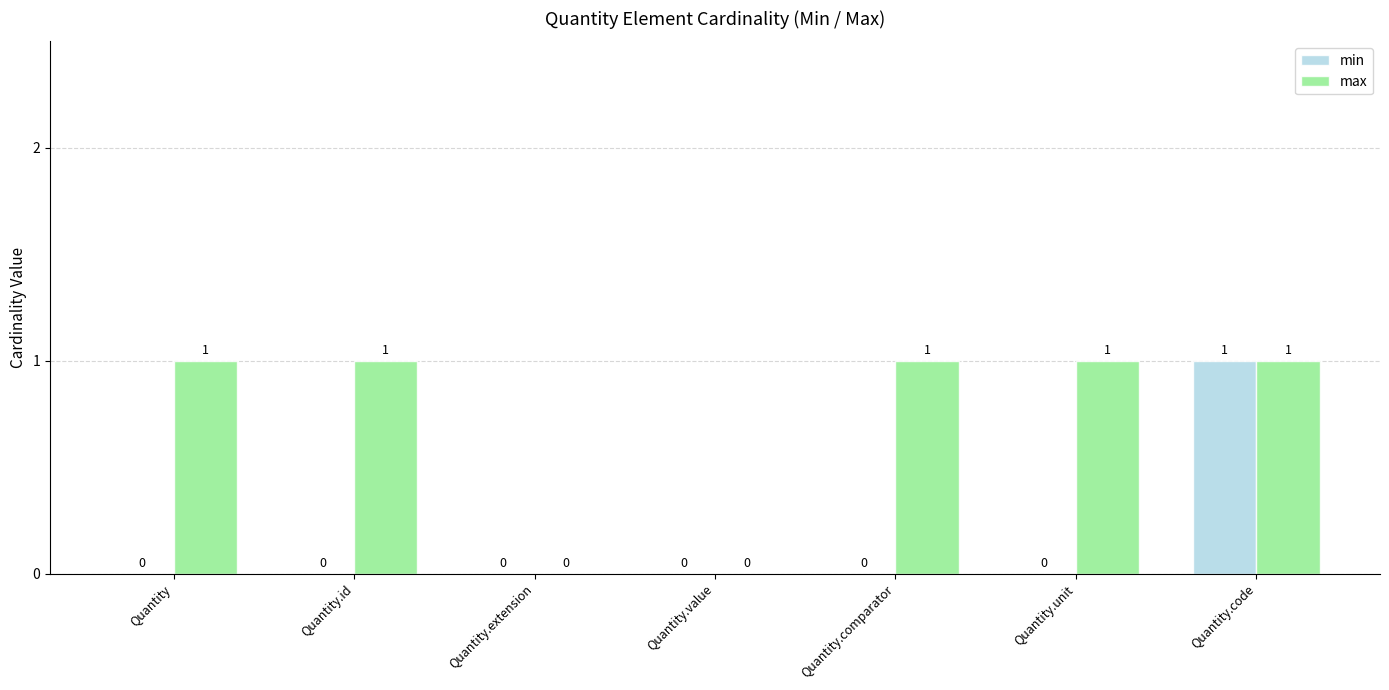

How many max values are between 0 and 1?

7